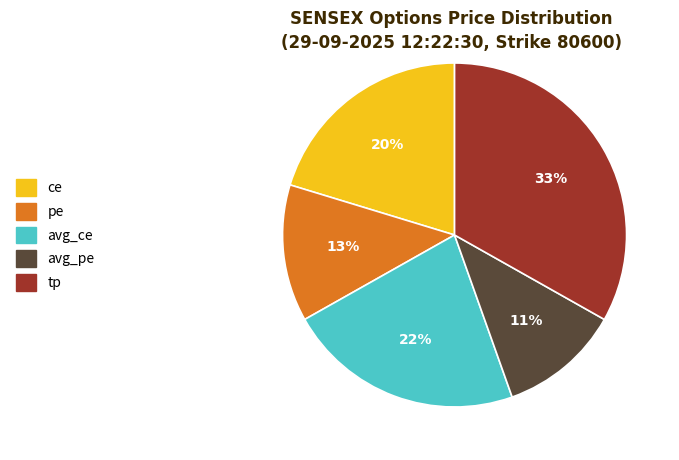

Is ce the majority of the pie?

No